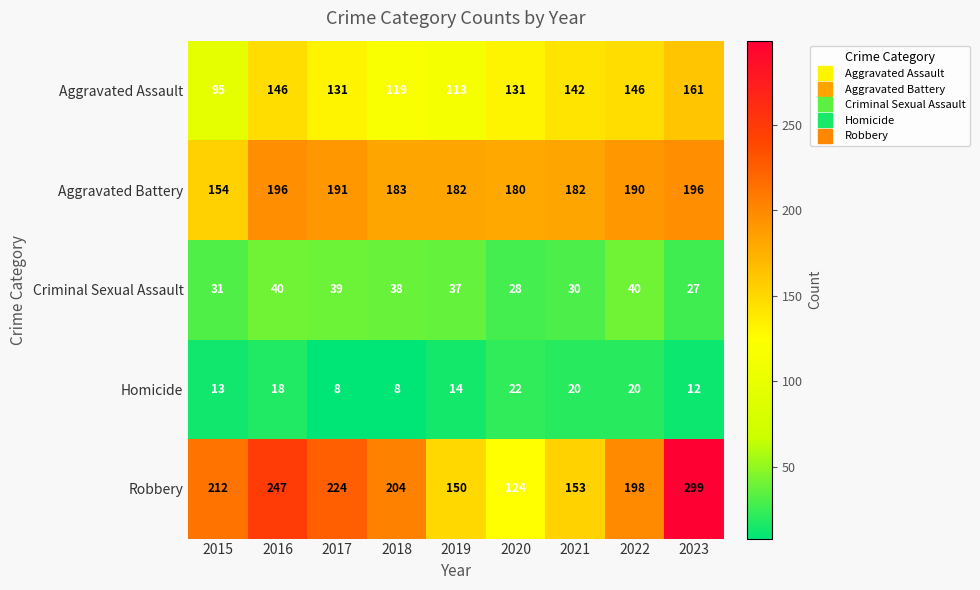

What is the spread (max minus min) of values at 2018?

196